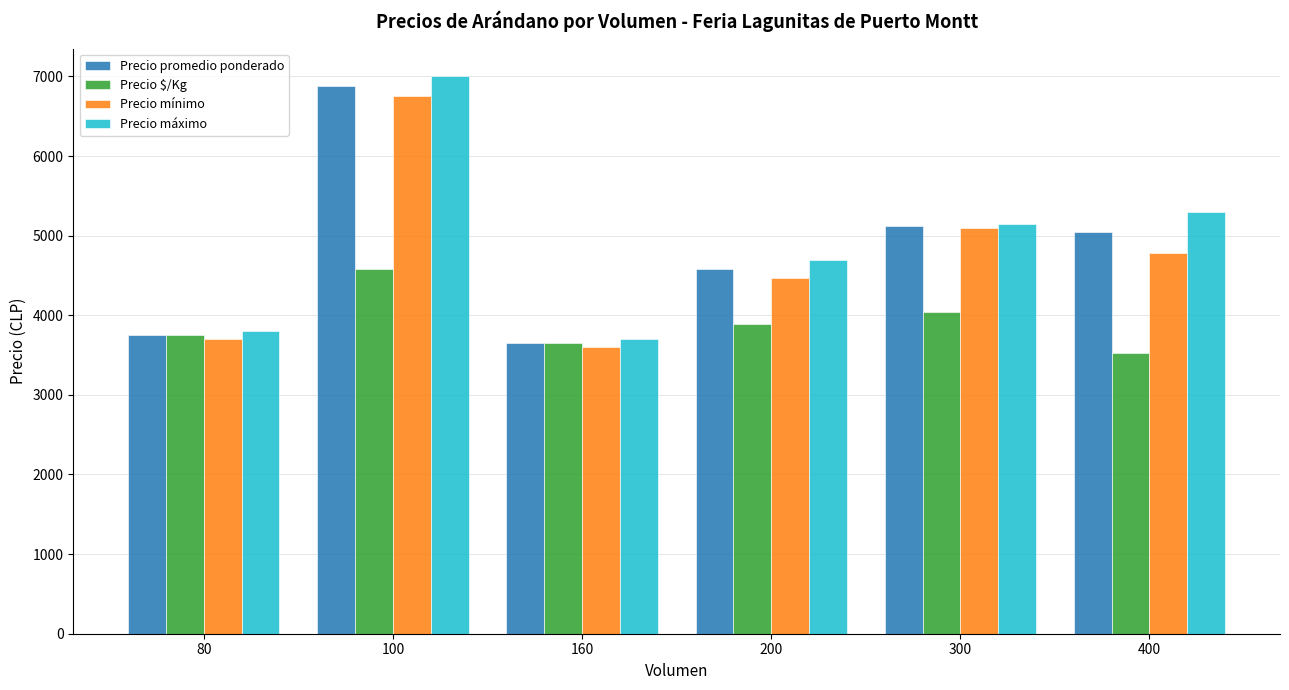

How many data points in Precio promedio ponderado are less than 5042?

3